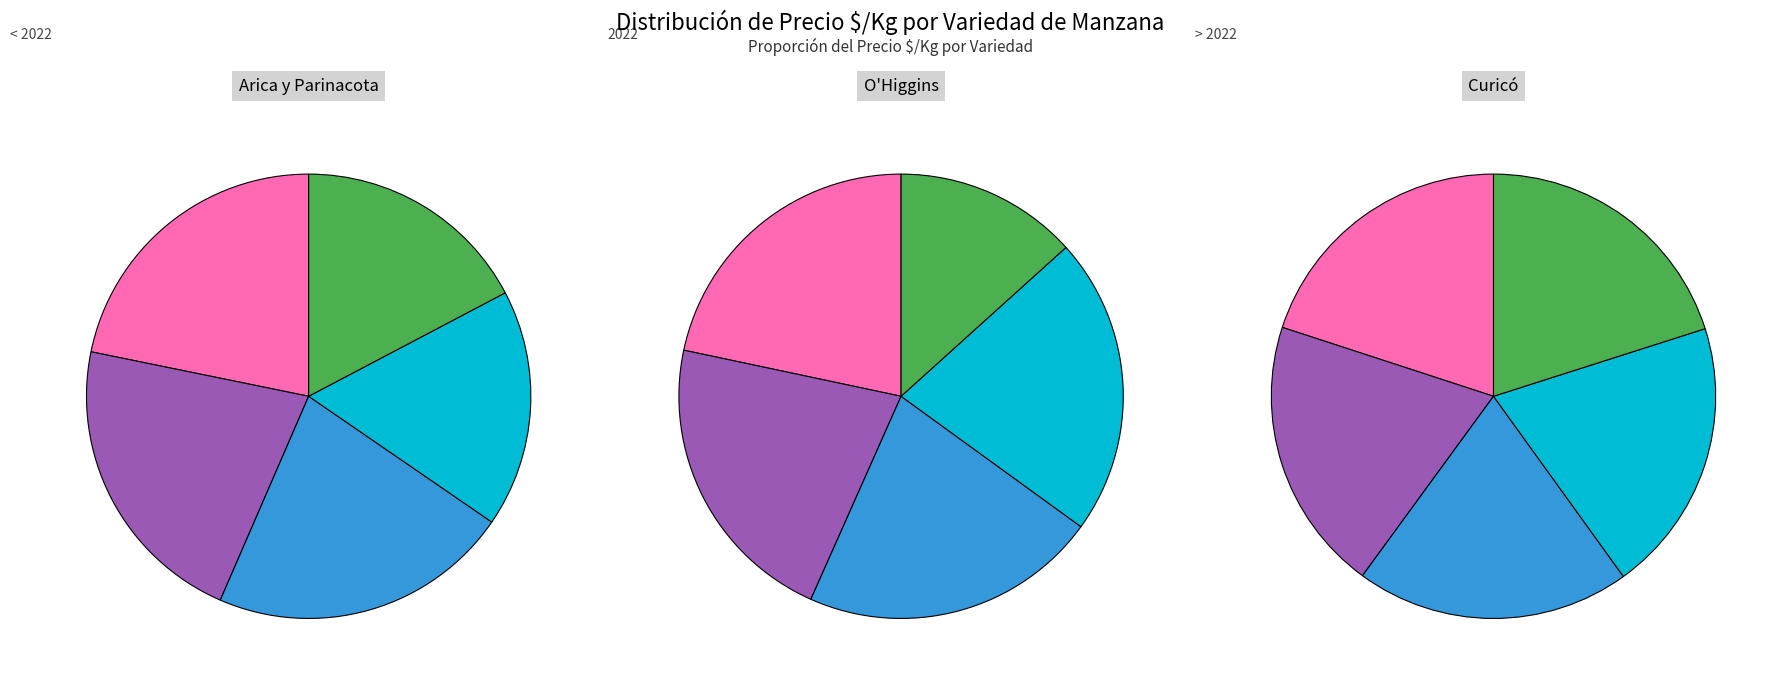

True or false: Scarlett accounts for 16% of the total.

True